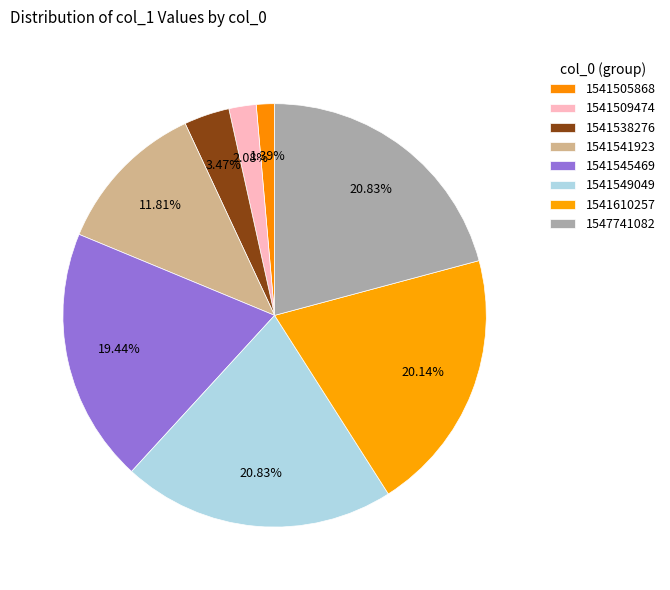

How many segments does this pie chart have?

8